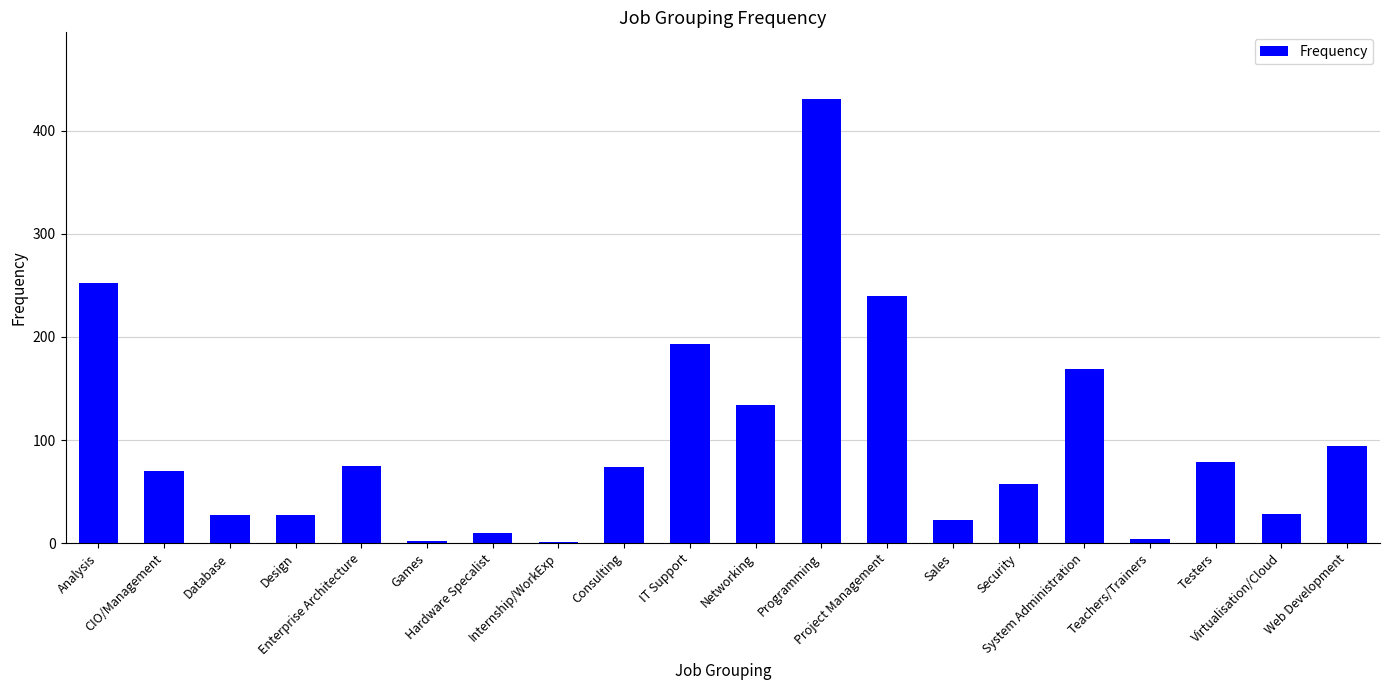

What is the sum of all values?

1989